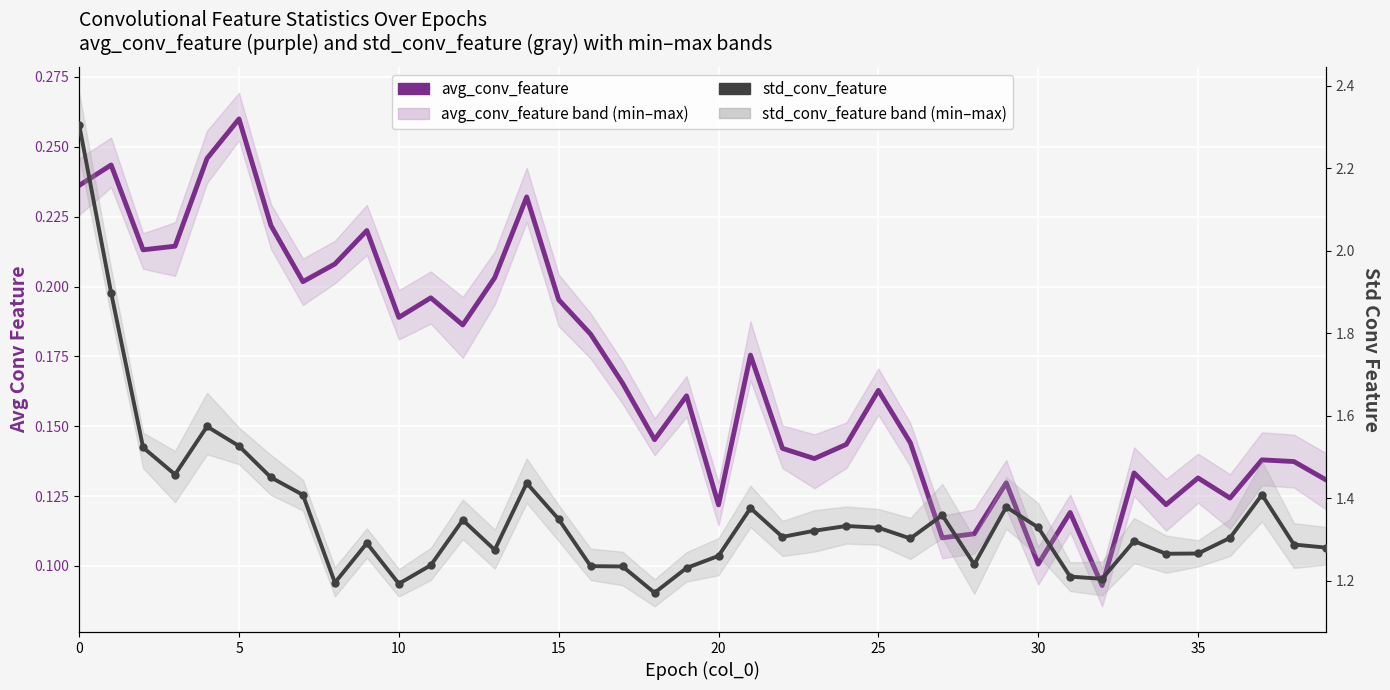

At how many categories does at least one series exceed 1?

40